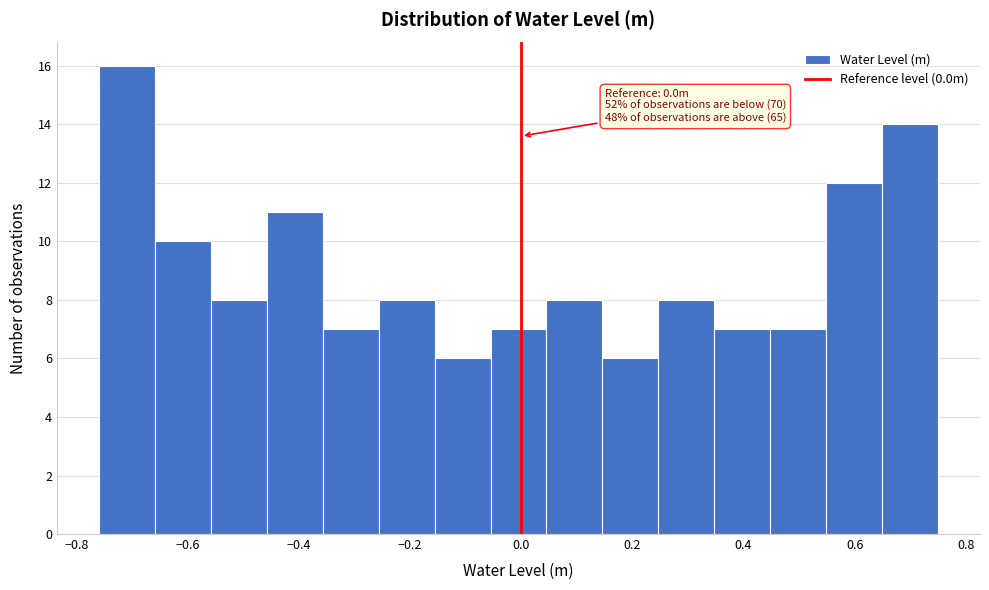

Which range on the x-axis has the tallest bar?

-0.76 to -0.66